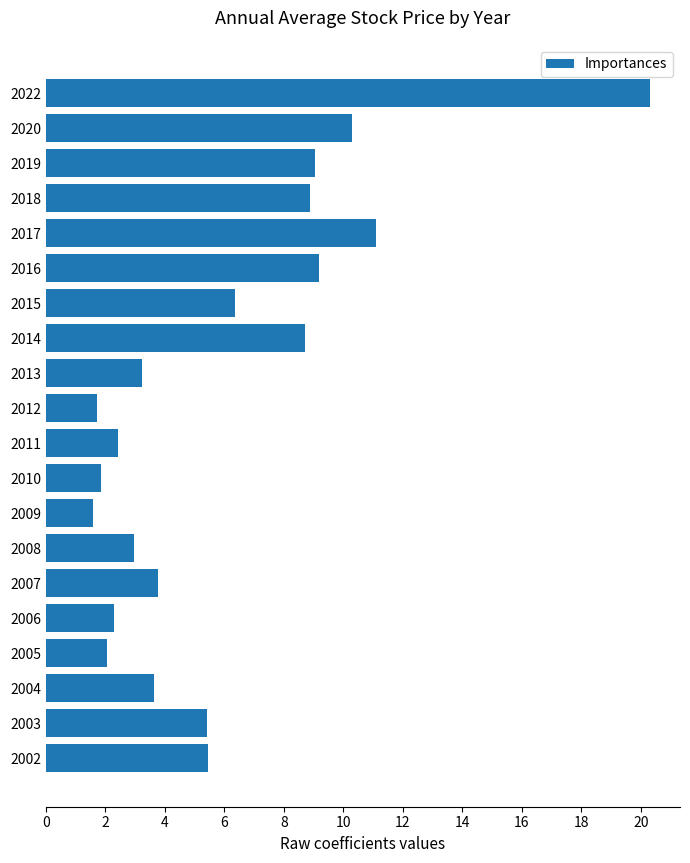

At which label is the value closest to 10?

2020